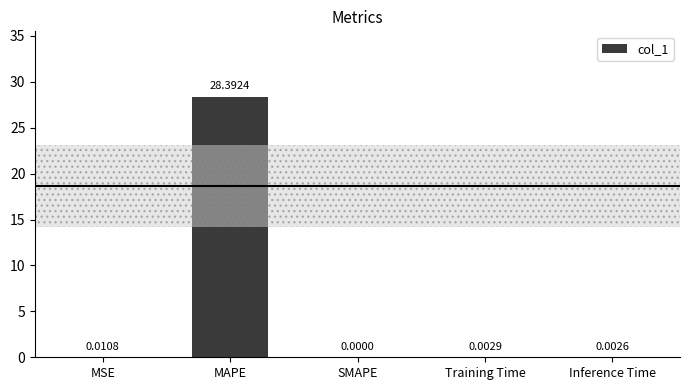

Between MSE and SMAPE, which is larger?

MSE